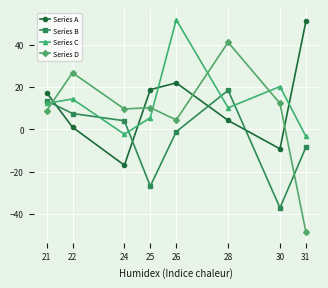

Reading right to left, transcribe all the data shown in this chart.

Series A: 51.0	-9.2	4.2	22.0	18.8	-17.0	1.0	17.4
Series B: -8.4	-37.1	18.5	-1.1	-26.8	4.1	7.5	13.5
Series C: -3.3	20.2	10.2	51.8	5.5	-2.3	14.3	12.3
Series D: -48.6	12.3	41.2	4.5	10.3	9.6	26.8	8.8